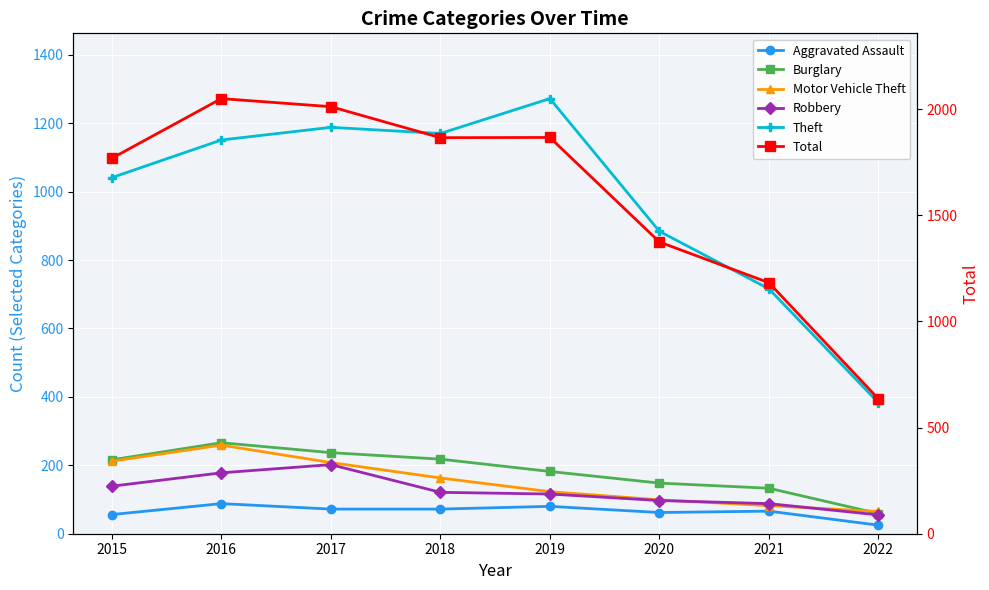

Which series changed the most between 2017 and 2019?

Total